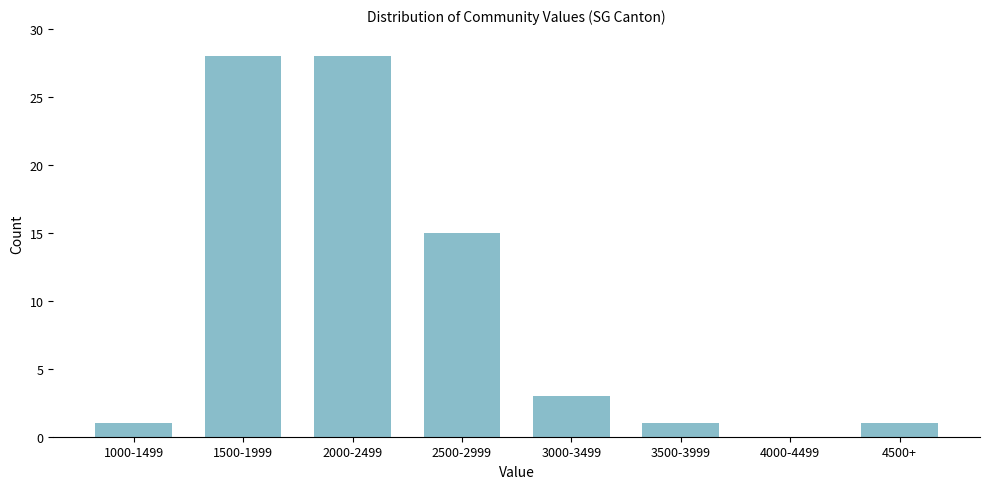

Reading left to right, list all the values displayed in this chart.

1000-1499=1	1500-1999=28	2000-2499=28	2500-2999=15	3000-3499=3	3500-3999=1	4000-4499=0	4500+=1